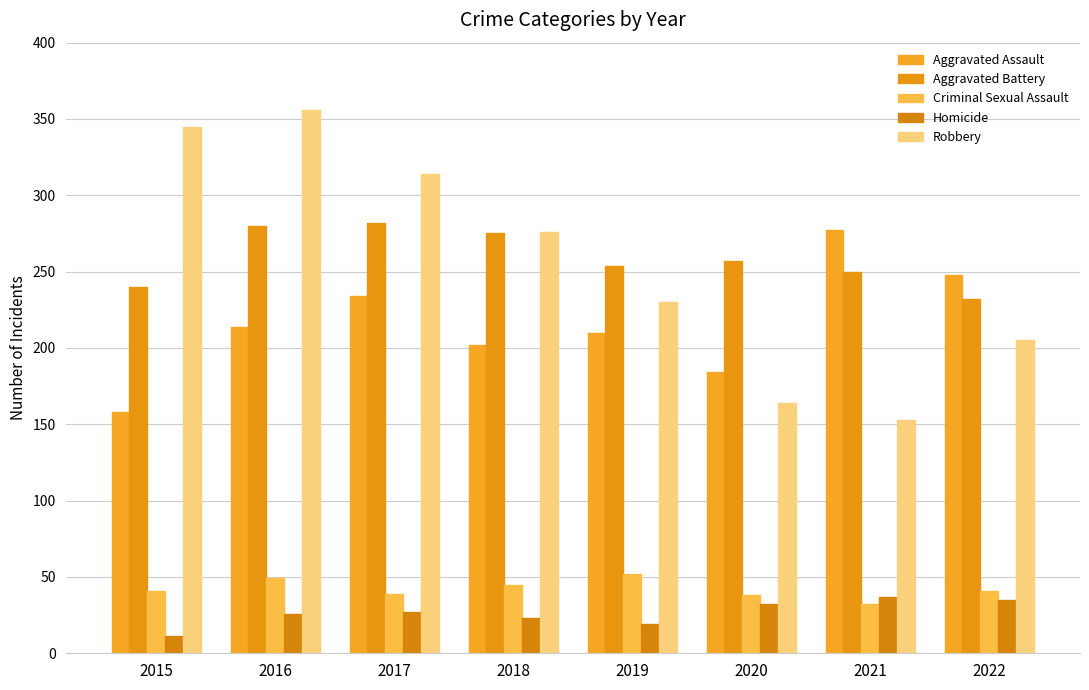

The Criminal Sexual Assault series shows 62 at 2018. True or false?

False